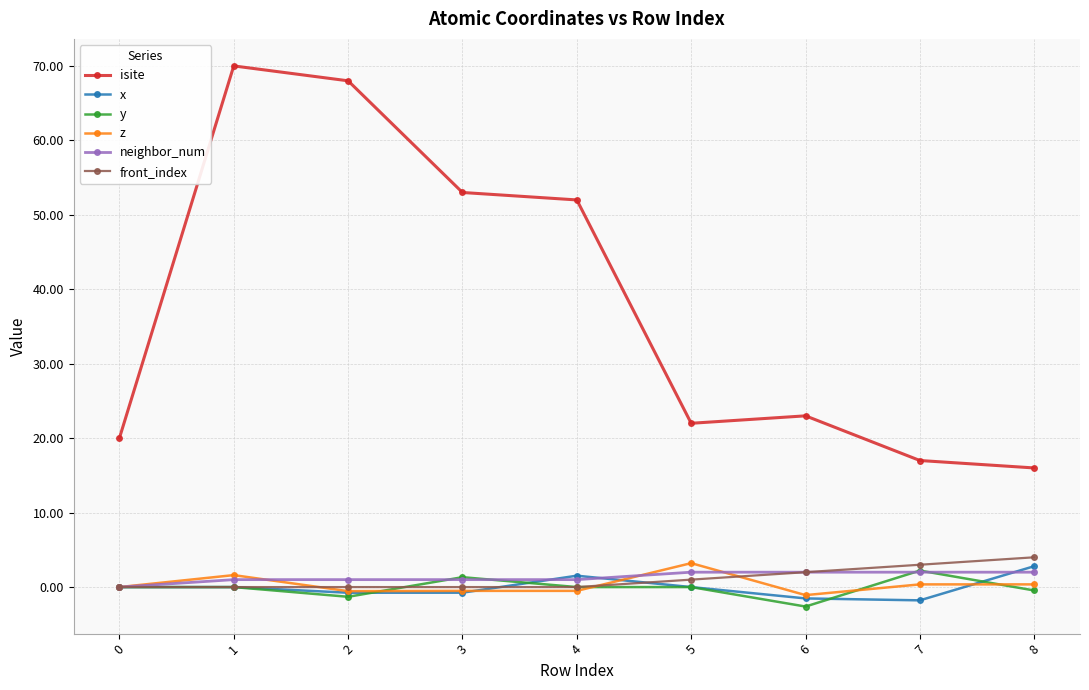

How many lines are shown in the chart?

6